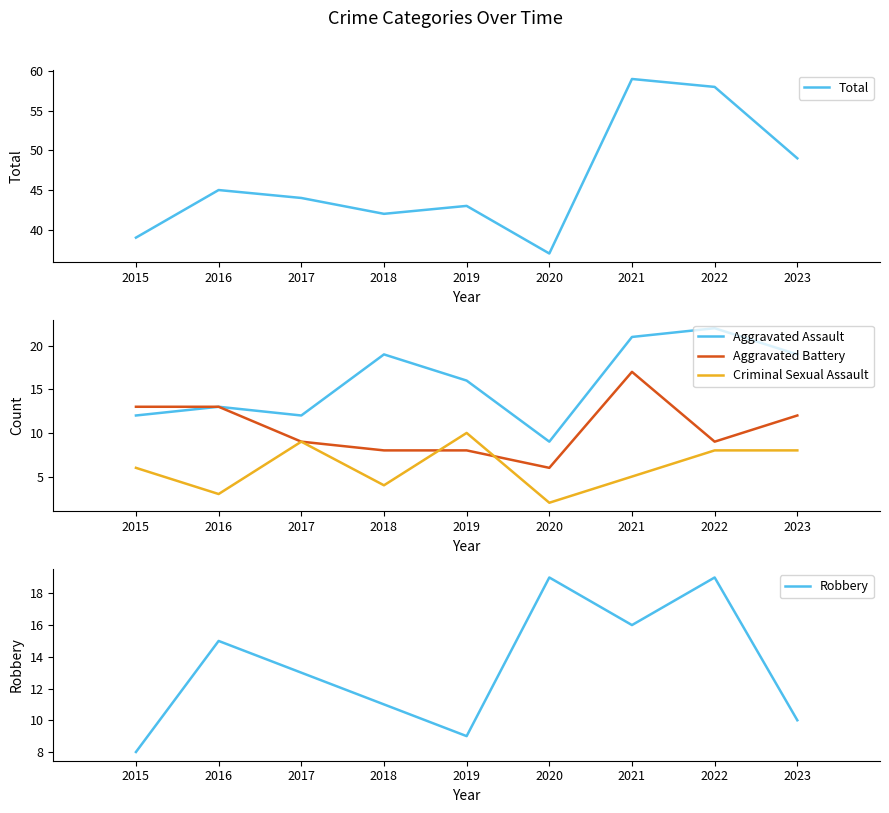

What is the sum of all Criminal Sexual Assault values?

55